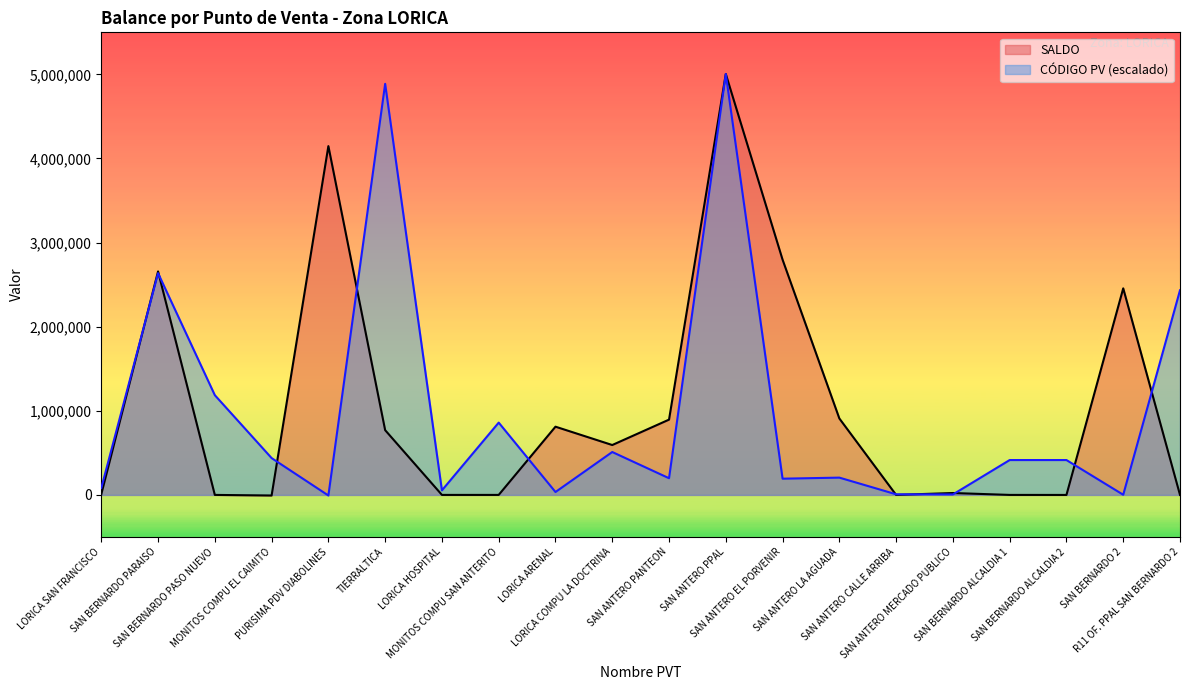

What is the label of the 11th point from the left?

SAN ANTERO PANTEON